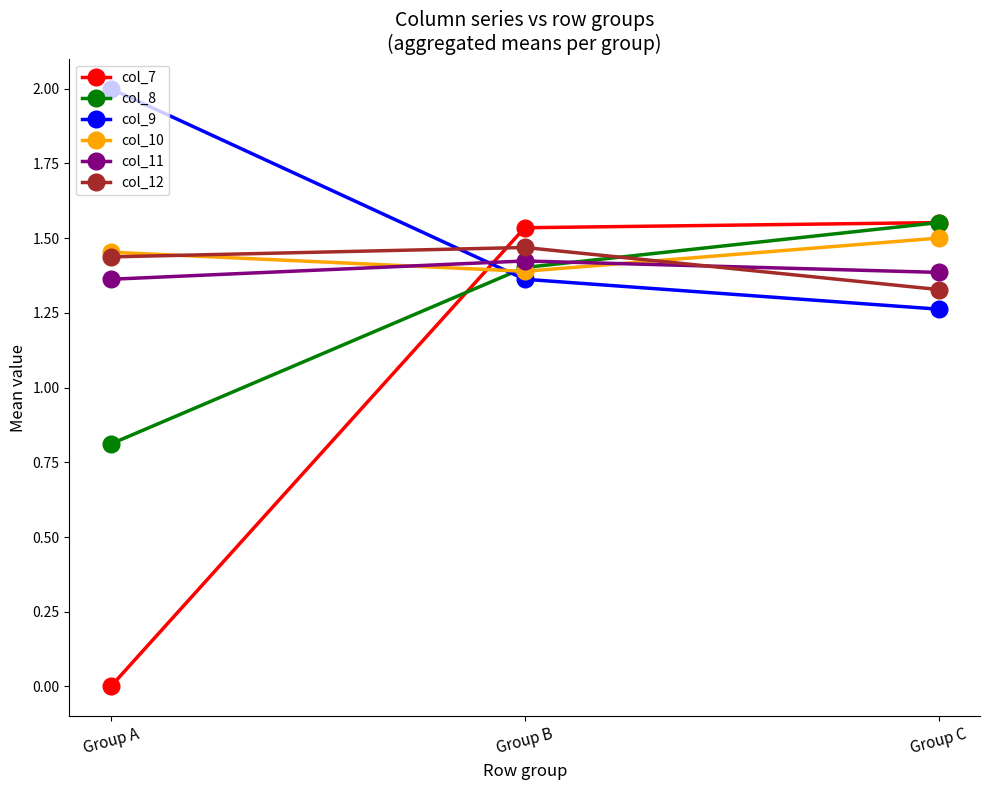

What is the difference between the maximum and minimum values in the col_9 series?

0.7